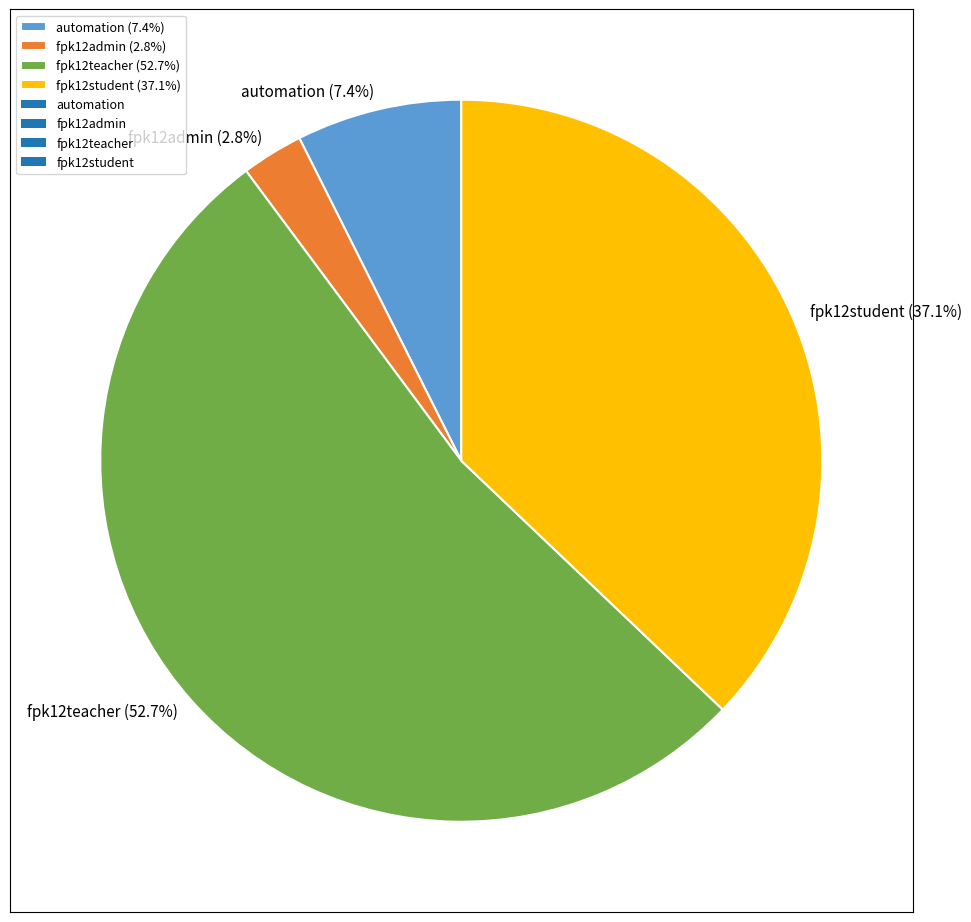

What portion of the pie excludes fpk12teacher?

47.3%